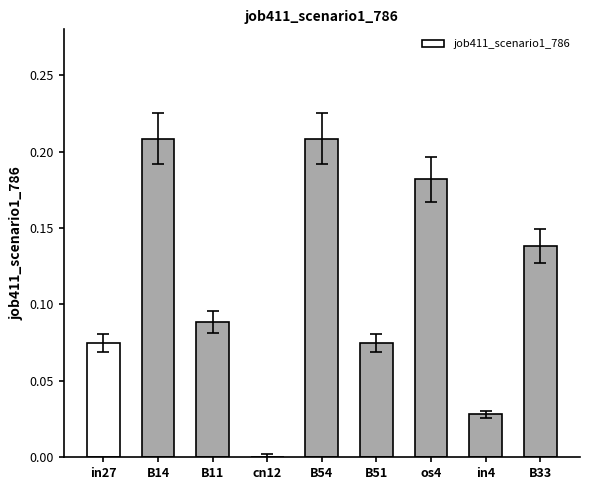

Is it true that the value at in4 is 0.0?

True